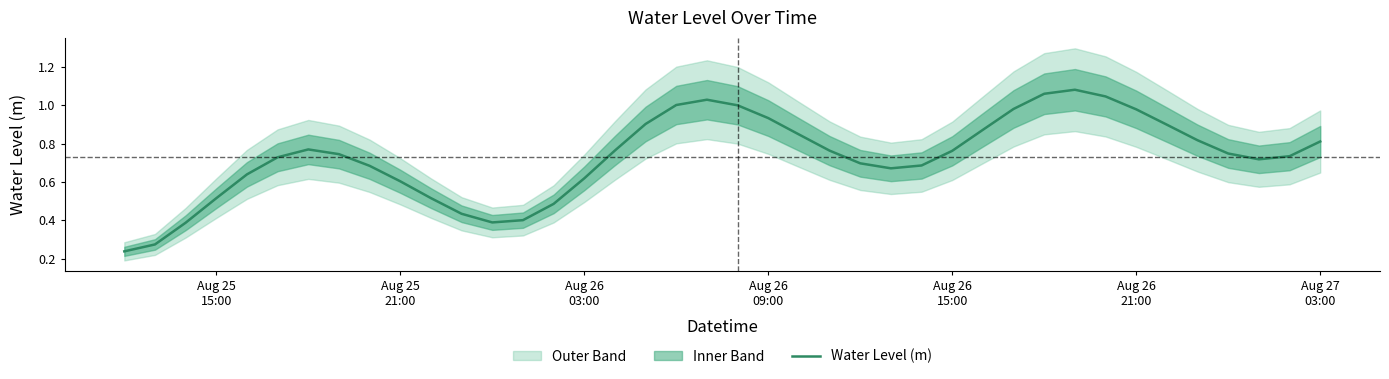

Does the chart have visible grid lines?

No